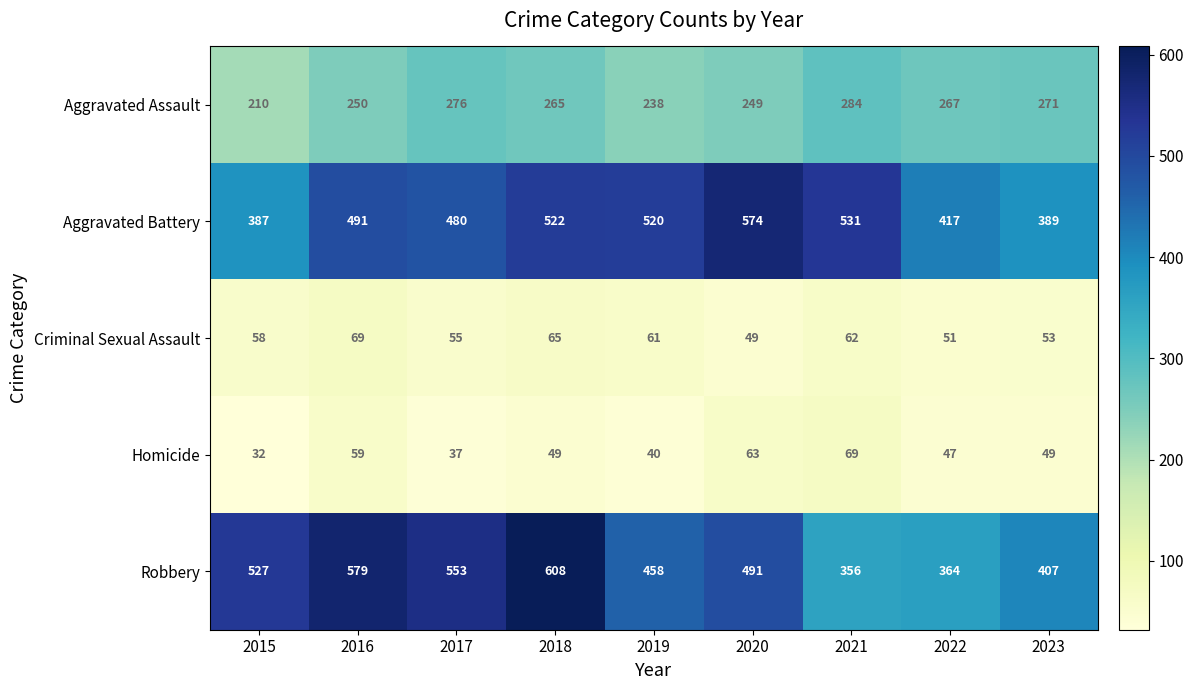

Which series has the largest range (max minus min)?

Robbery